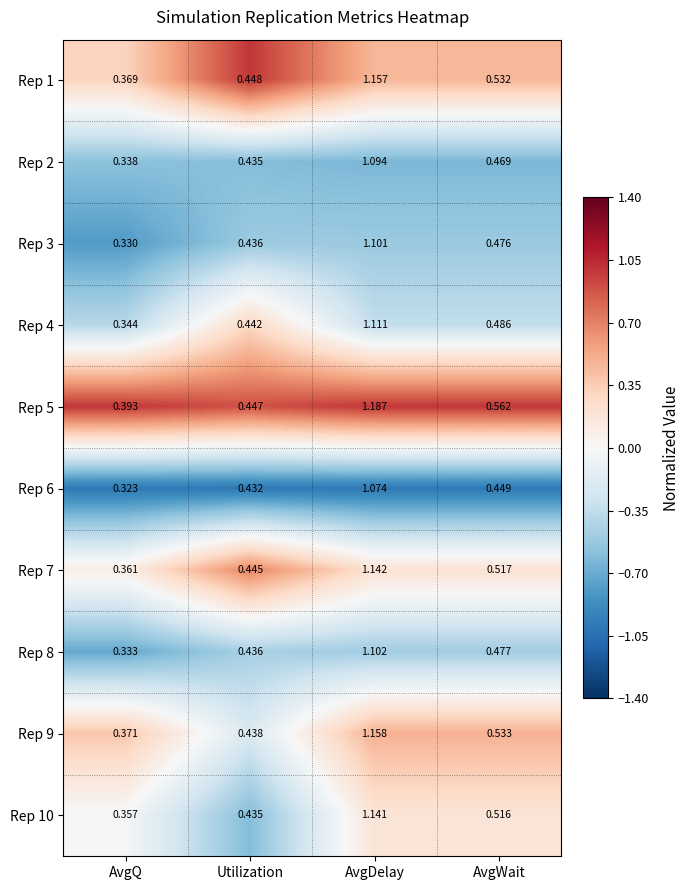

Which category has the highest value in the Rep 9 series?

AvgDelay